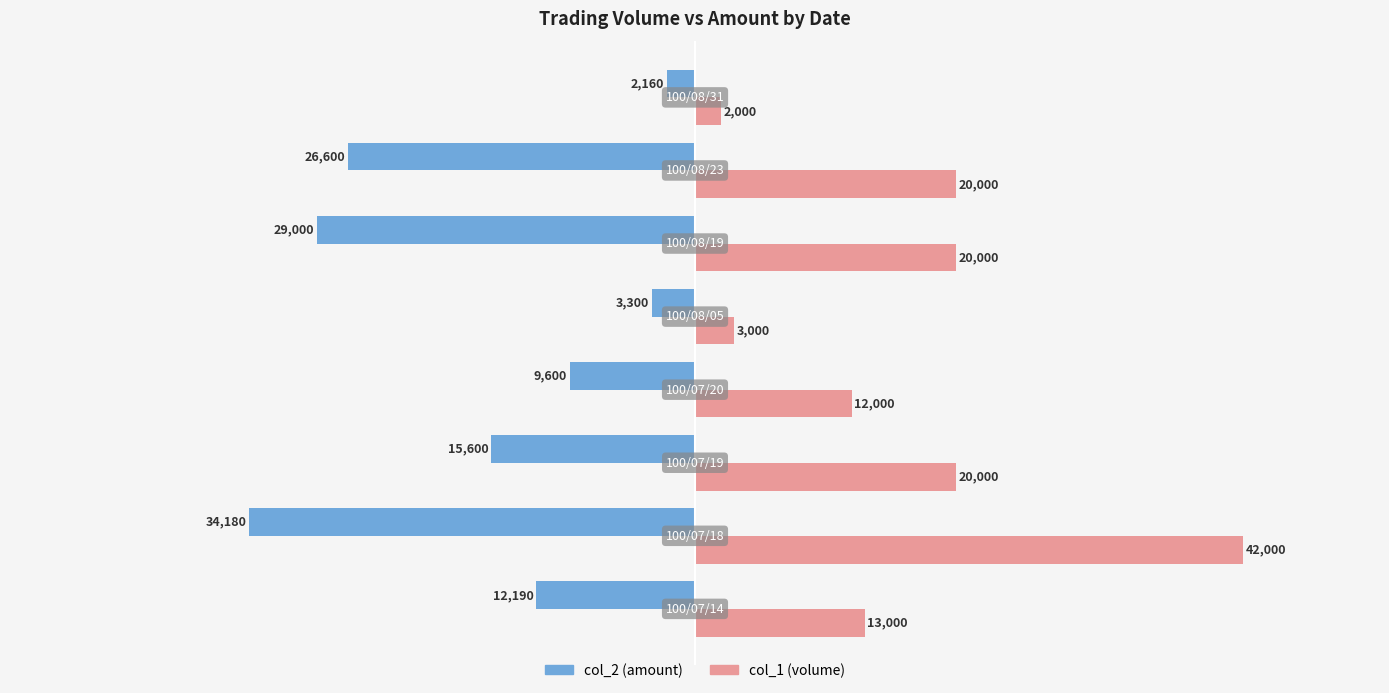

What is the difference between the second highest and minimum values in the col_1 (volume) series?

18000